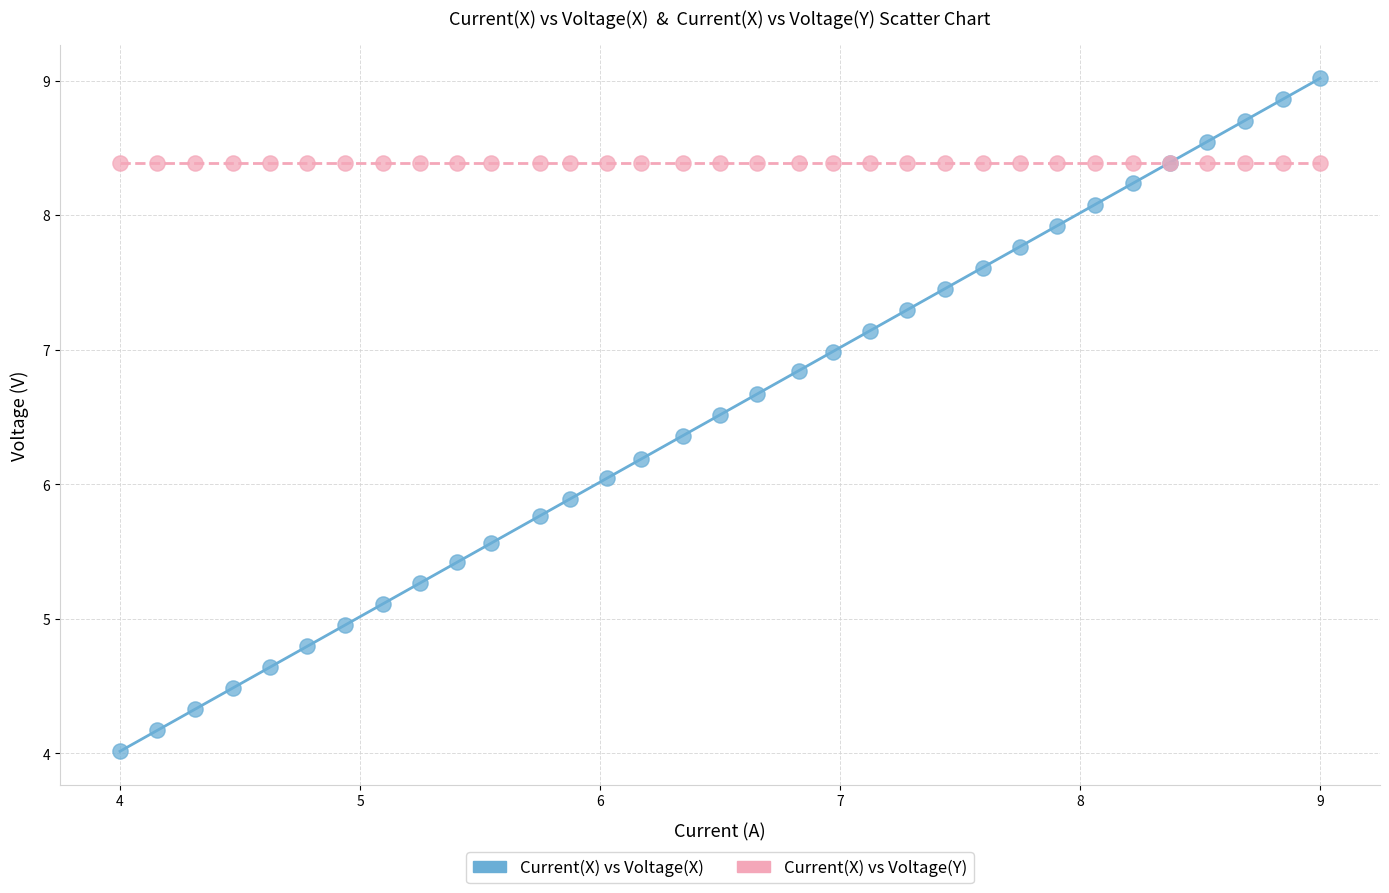

Which series reaches the maximum Y coordinate?

Current(X) vs Voltage(X)